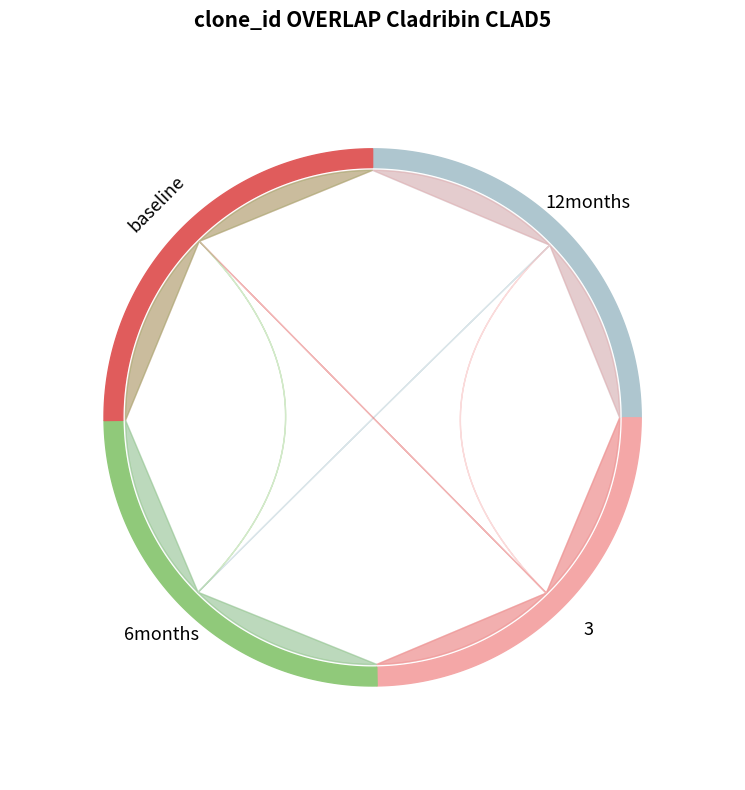

How much of the chart is everything except 12?

75.0%